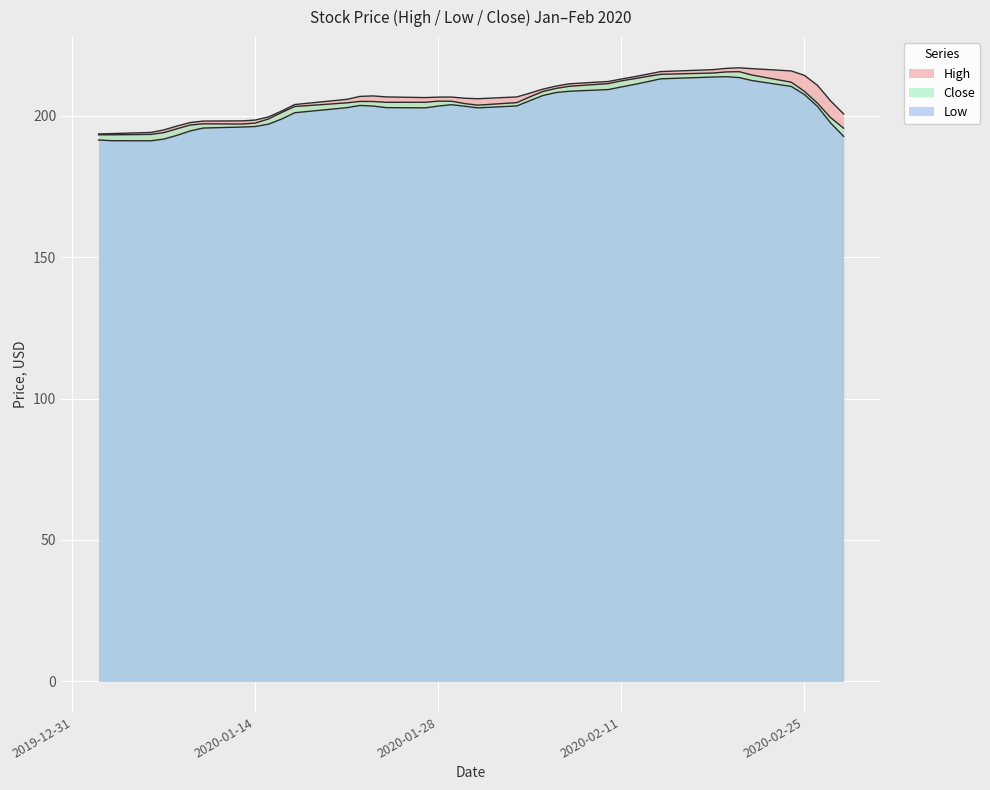

Where does the High series first go above 206?

2020-01-22